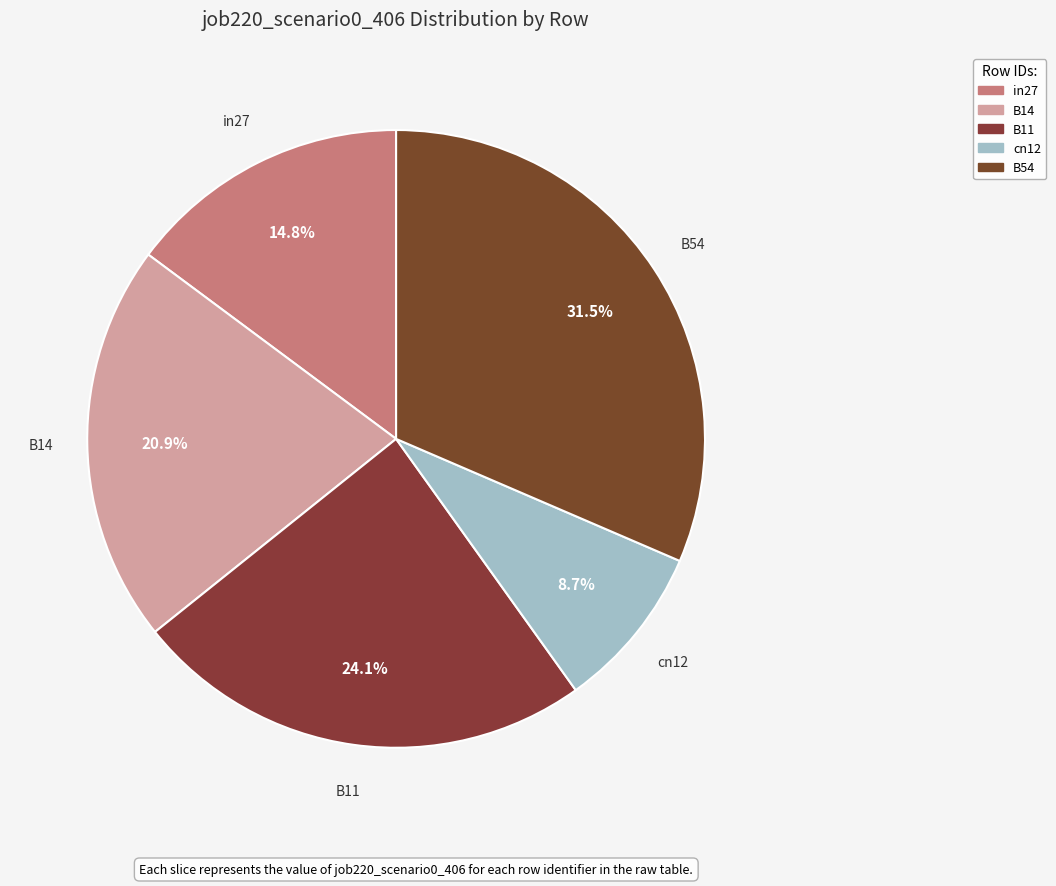

What is the smallest slice in the pie chart?

cn12